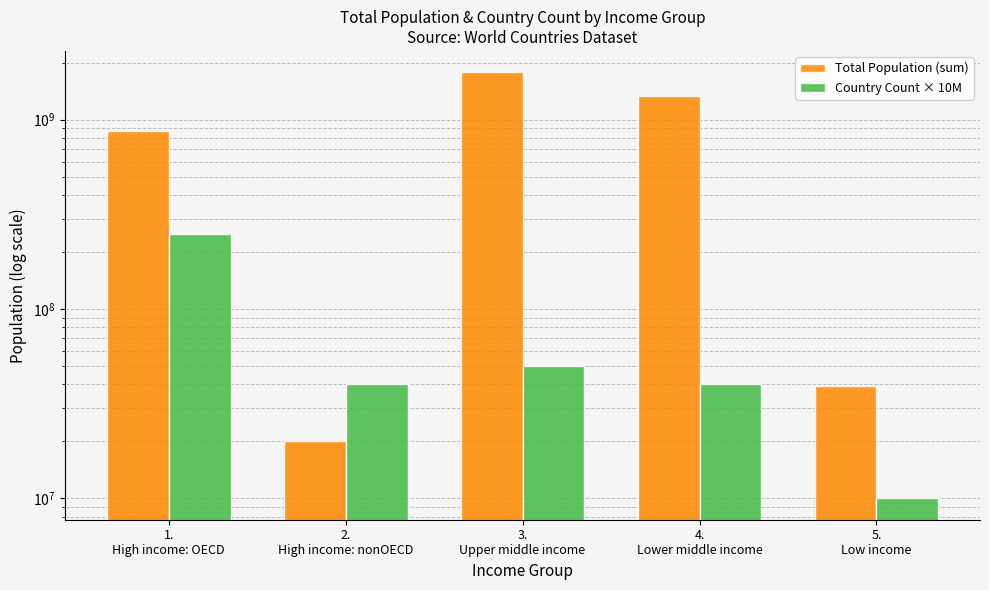

Rank the series by their average value, from highest to lowest.

Total Population (sum), Country Count × 10M